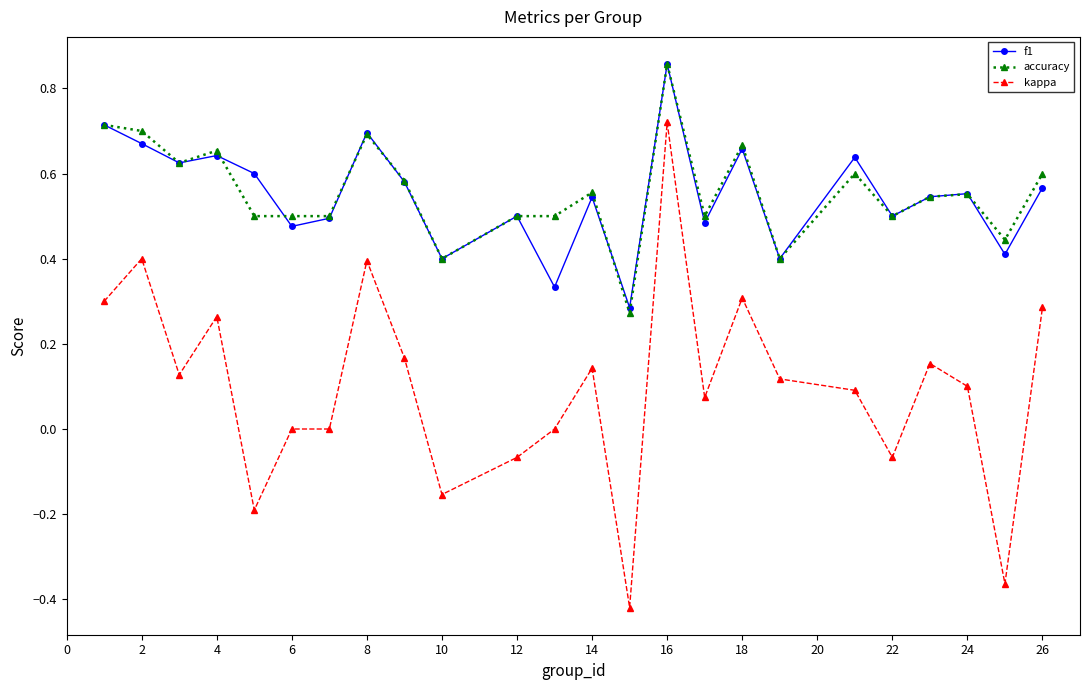

True or false: kappa has more than 2 interior local peaks.

True